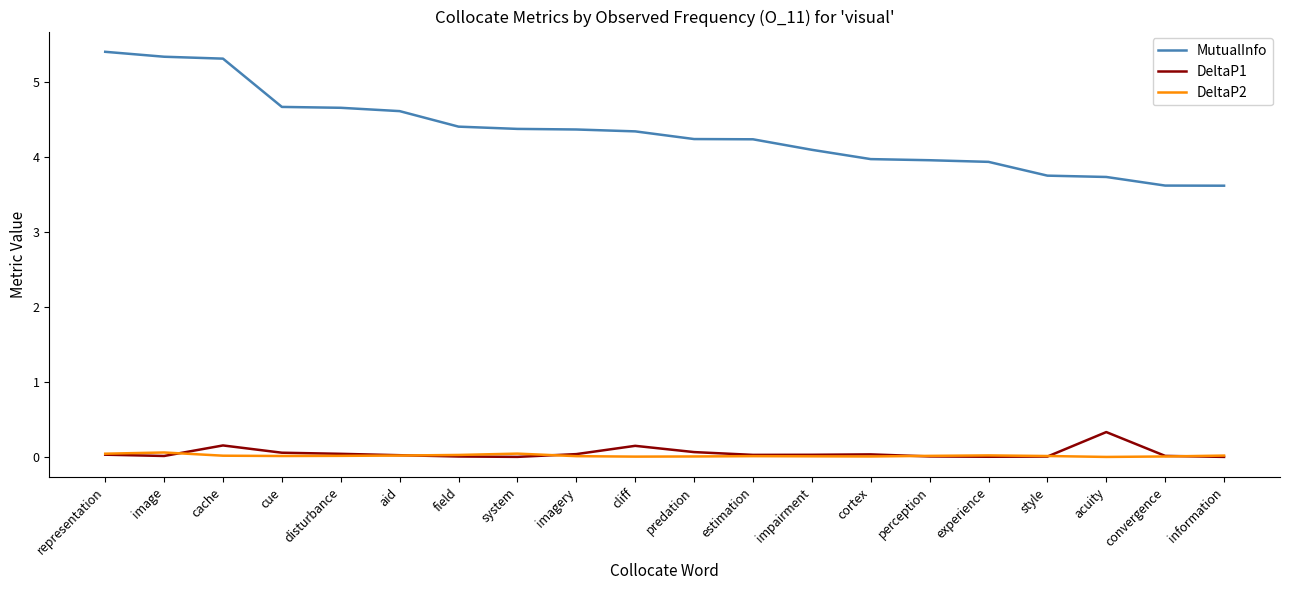

True or false: DeltaP2 has a value of 0.0 at predation.

True